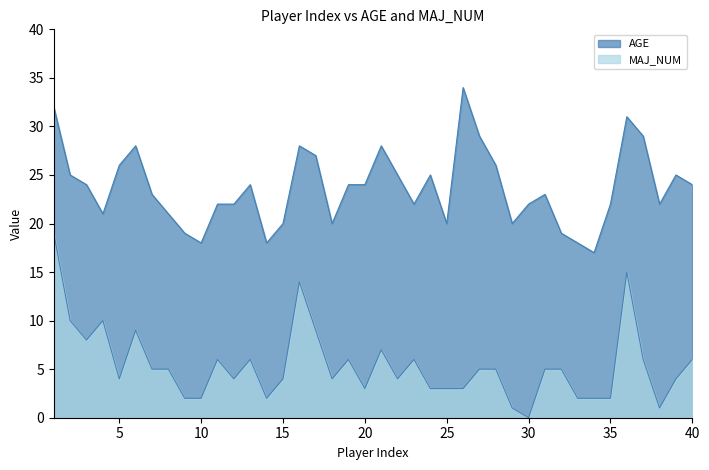

How many interior local valleys does the AGE series have?

9